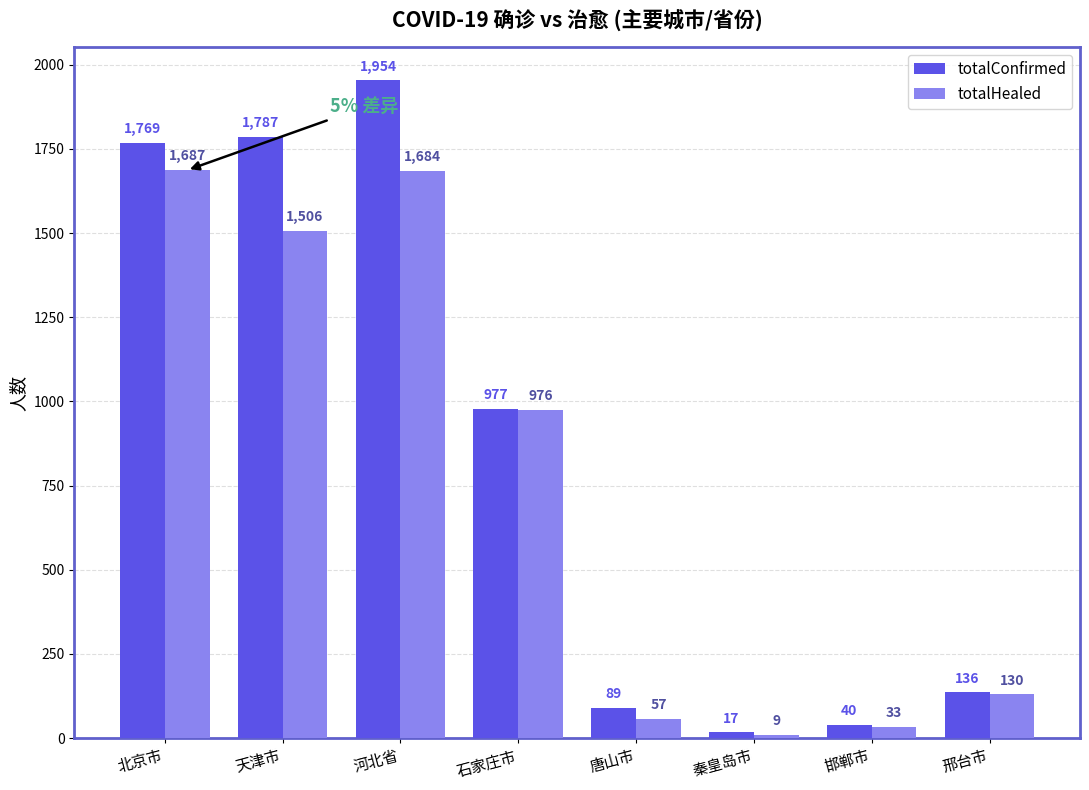

Reading right to left, what are all the values shown in this chart?

totalConfirmed: 136	40	17	89	977	1954	1787	1769
totalHealed: 130	33	9	57	976	1684	1506	1687